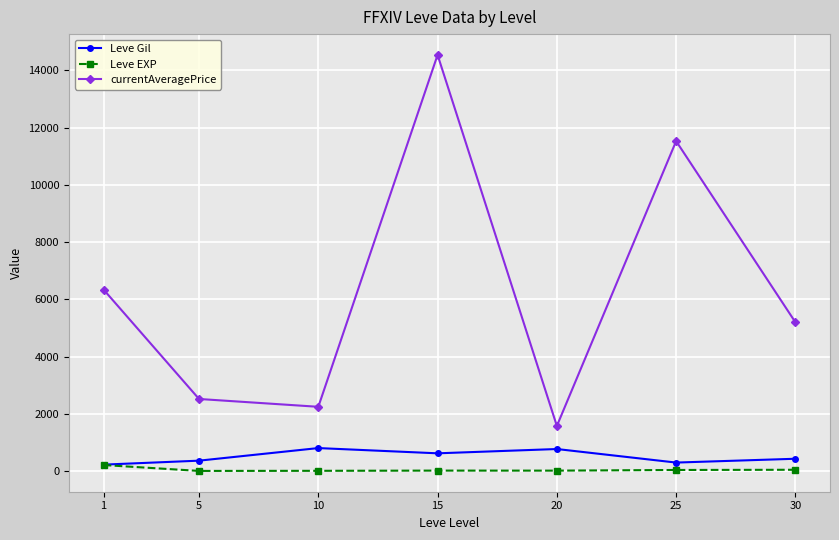

Where does the Leve EXP series first go above 16?

1